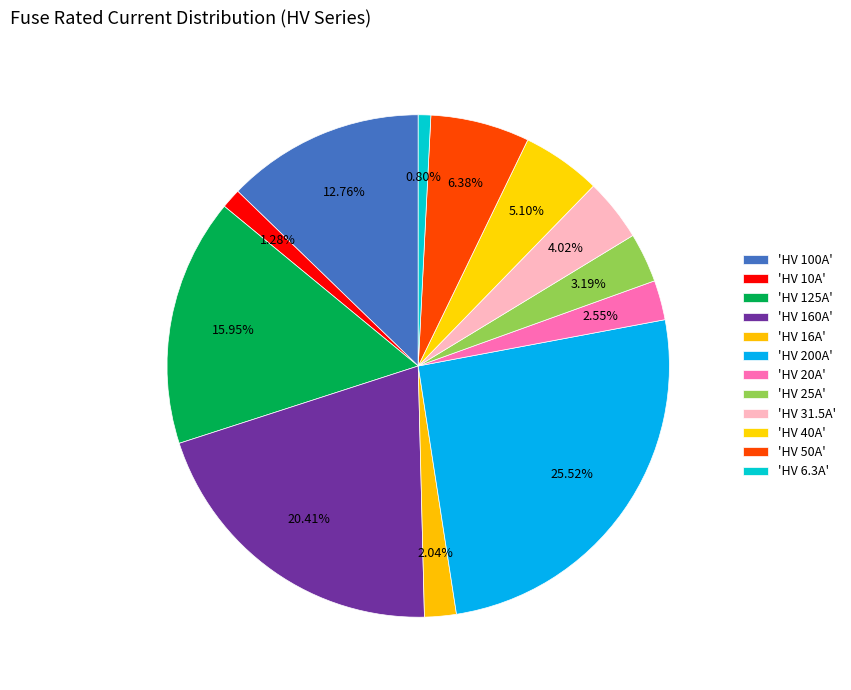

Count the number of slices in the pie.

12